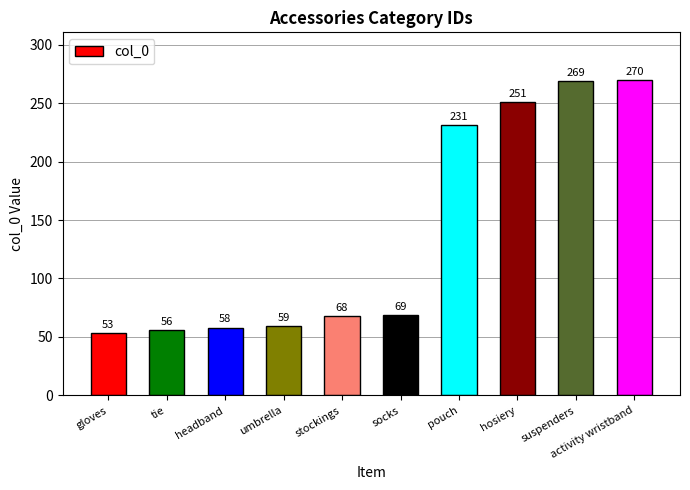

What is the label of the 2nd bar from the right?

suspenders